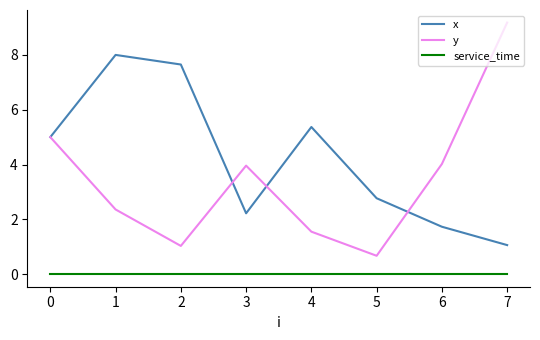

True or false: service_time and y cross at least once.

False